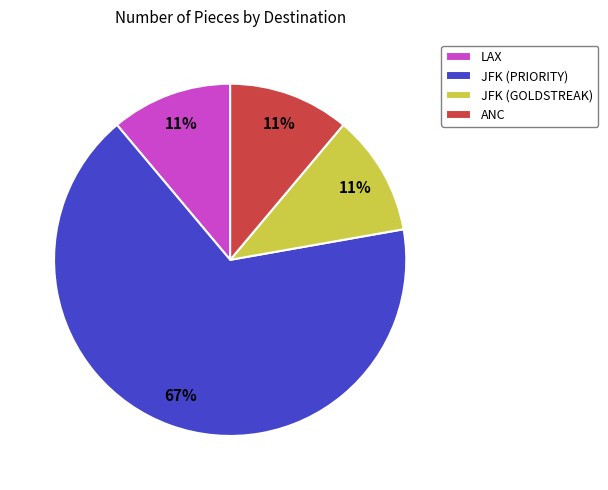

How many slices are in this pie chart?

4